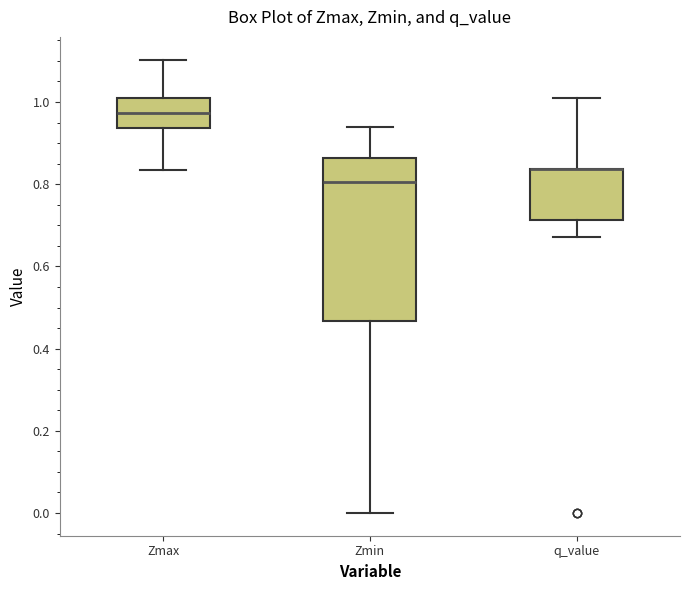

Which box is the tallest, from its lower edge to its upper edge?

Zmin